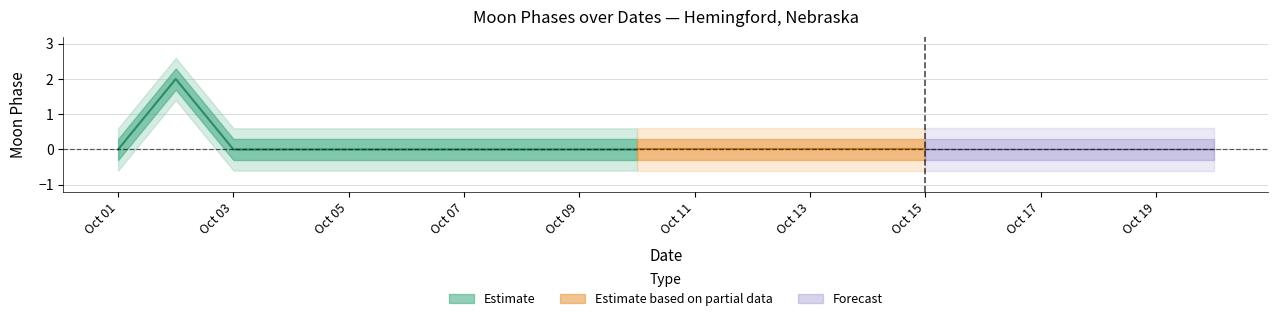

True or false: Moon Phases has a value of 0 at 2022-10-11.

True